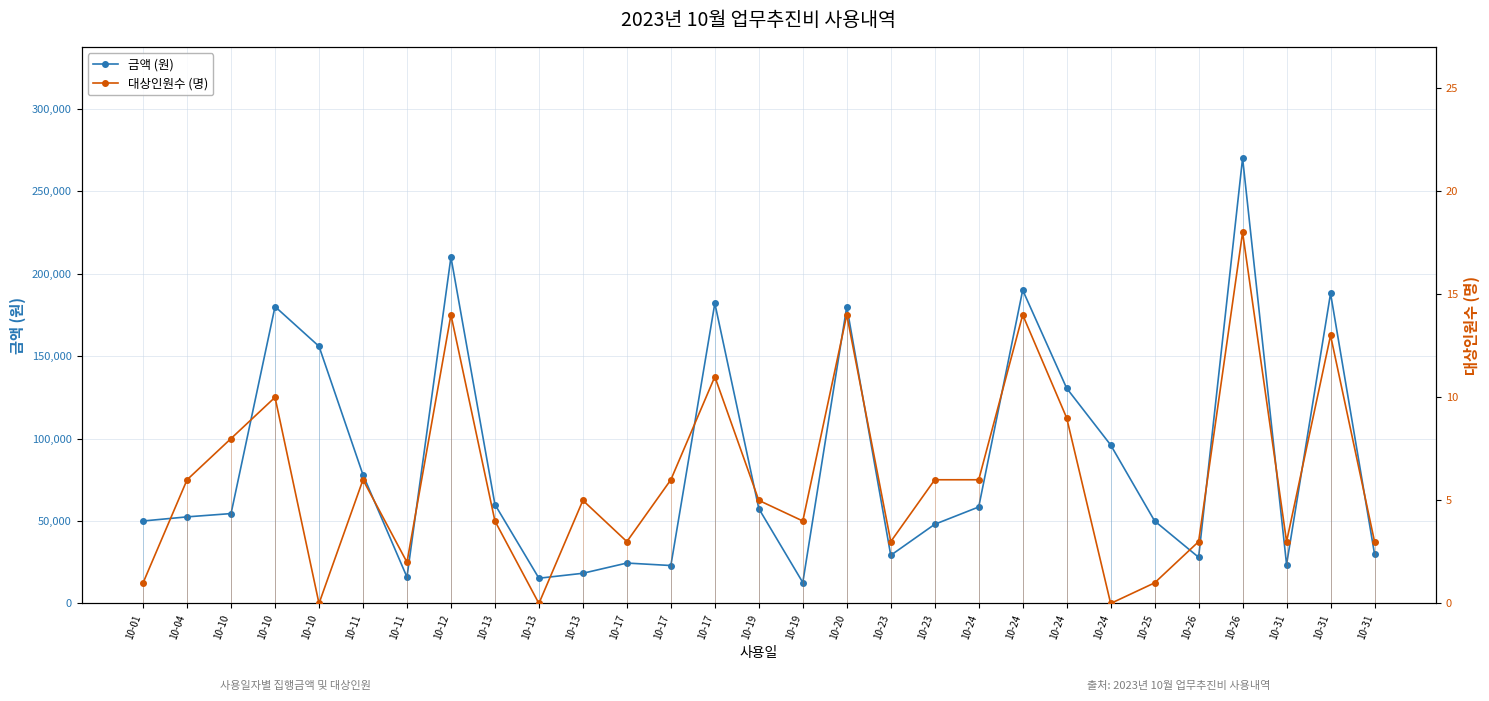

How many values in the 금액 (원) series are below 54500?

14